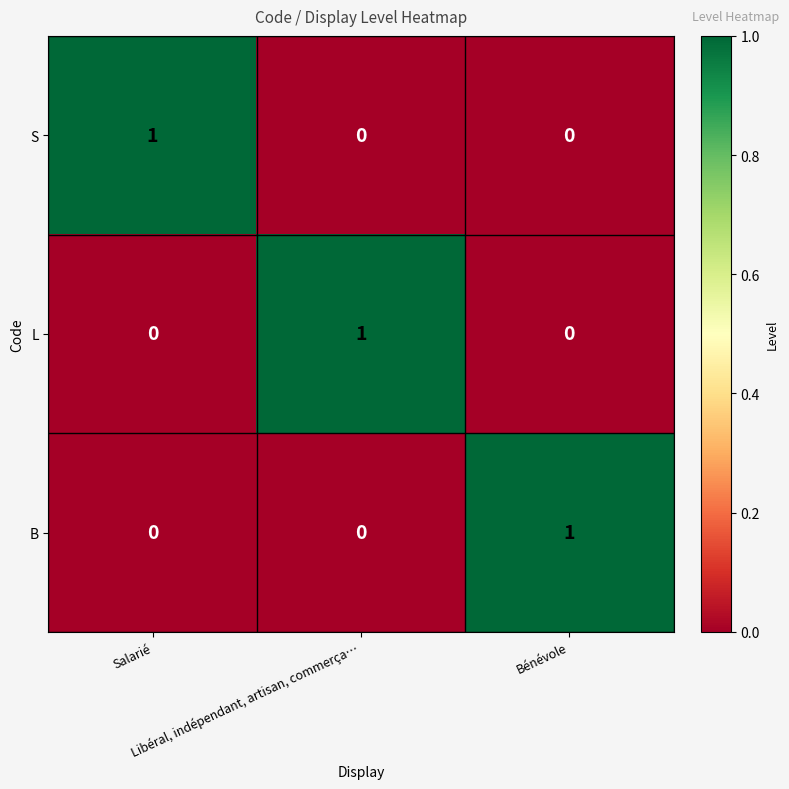

At how many categories does at least one series exceed 0?

3